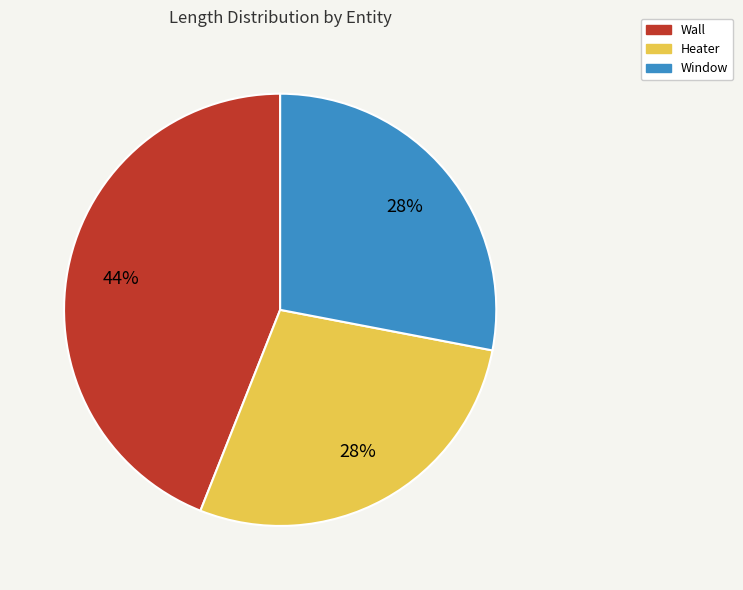

Count the number of slices in the pie.

3